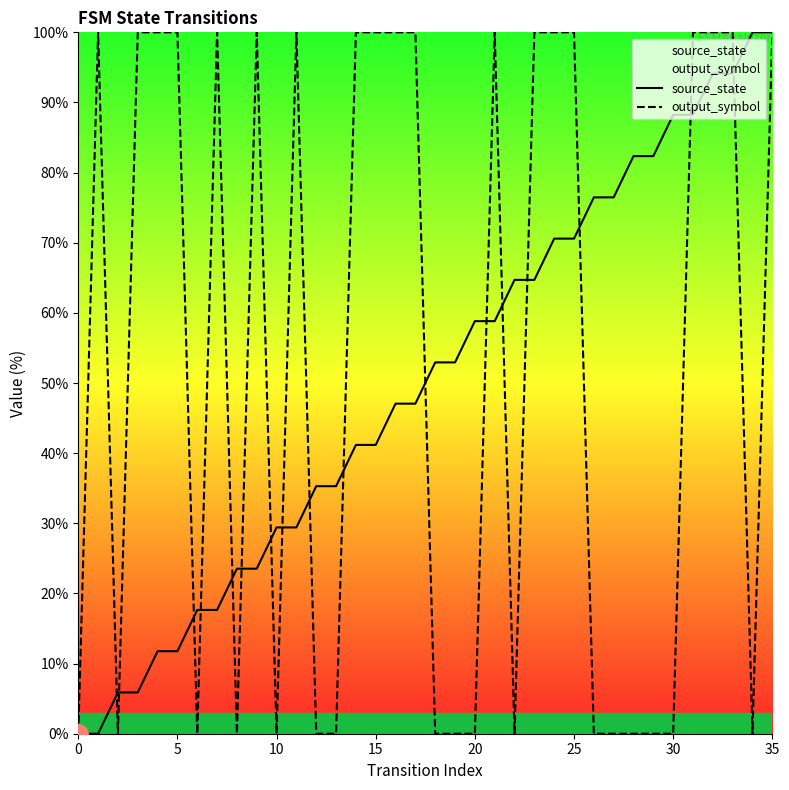

What are all the series names shown in the legend?

source_state, output_symbol